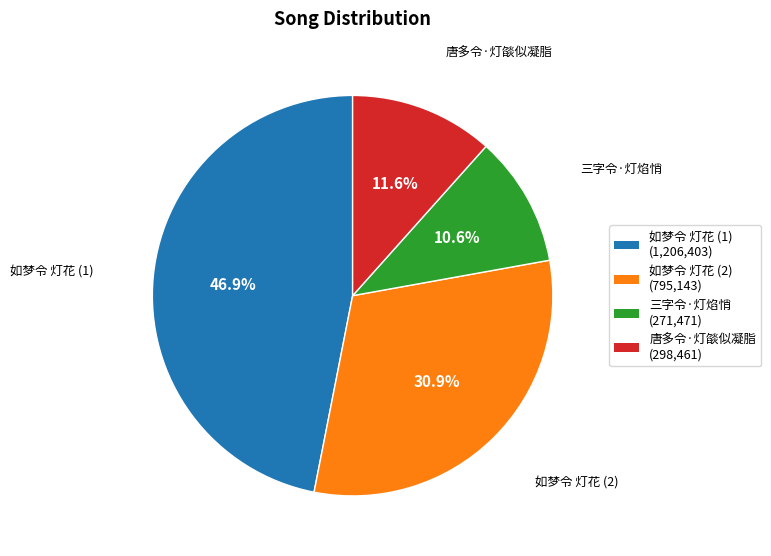

Which slice is the largest?

如梦令 灯花 (1)